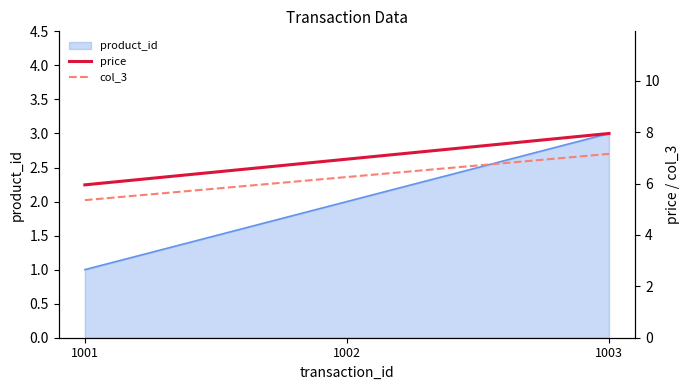

What is the value of the price point at the 2nd from the left?

7.0